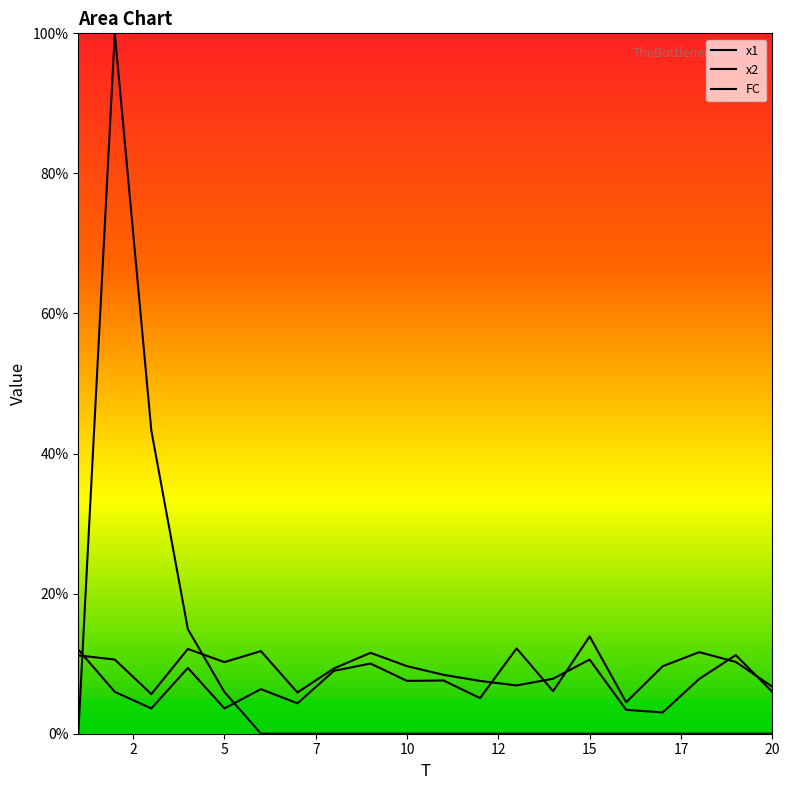

List the series in order of their peak value, highest first.

FC, x1, x2